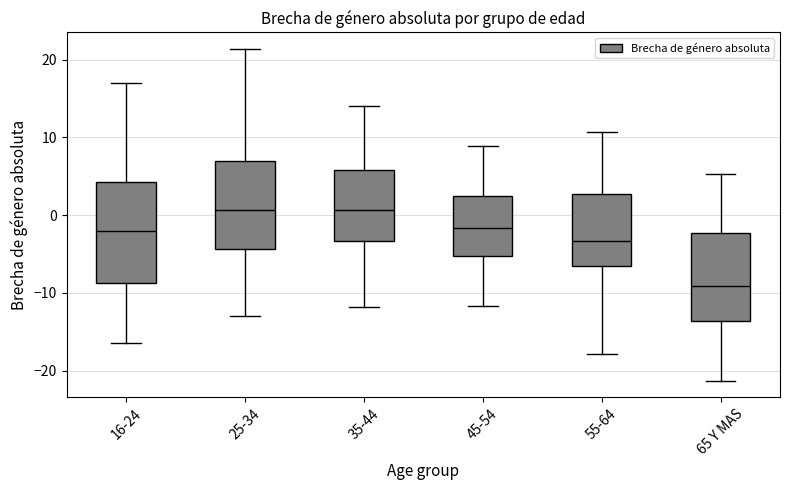

Comparing the boxes themselves (not the whiskers), which one is the tallest?

16-24